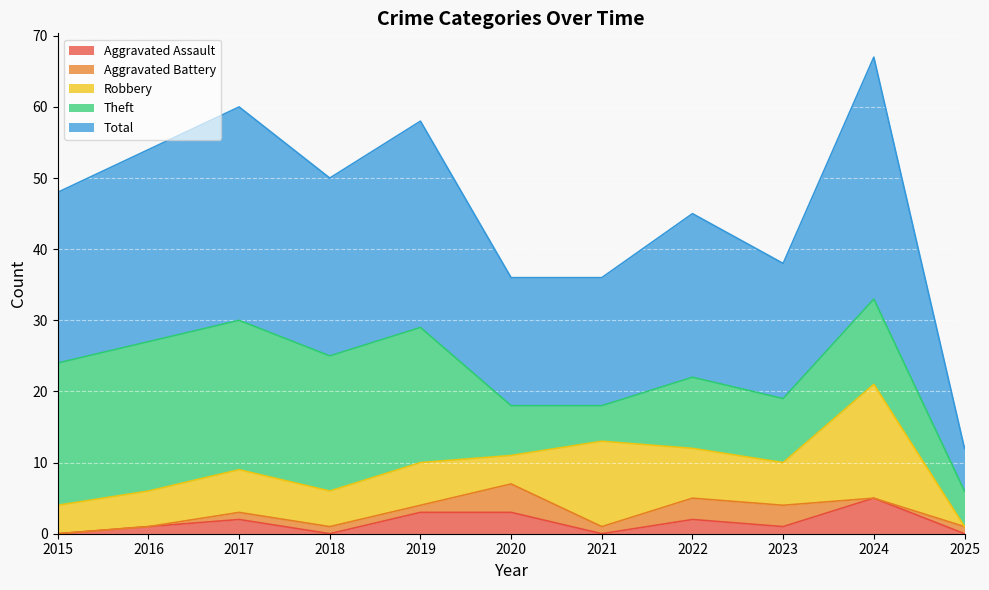

Reading left to right, transcribe all the data shown in this chart.

Aggravated Assault: 2015=0	2016=1	2017=2	2018=0	2019=3	2020=3	2021=0	2022=2	2023=1	2024=5	2025=0
Aggravated Battery: 2015=0	2016=0	2017=1	2018=1	2019=1	2020=4	2021=1	2022=3	2023=3	2024=0	2025=1
Robbery: 2015=4	2016=5	2017=6	2018=5	2019=6	2020=4	2021=12	2022=7	2023=6	2024=16	2025=0
Theft: 2015=20	2016=21	2017=21	2018=19	2019=19	2020=7	2021=5	2022=10	2023=9	2024=12	2025=5
Total: 2015=24	2016=27	2017=30	2018=25	2019=29	2020=18	2021=18	2022=23	2023=19	2024=34	2025=6